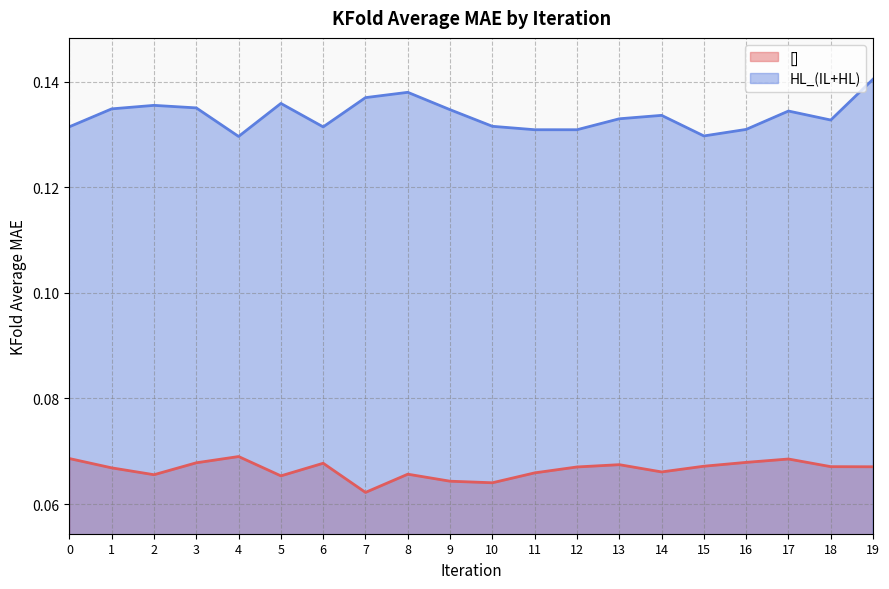

True or false: [] has more than 1 interior local peaks.

True